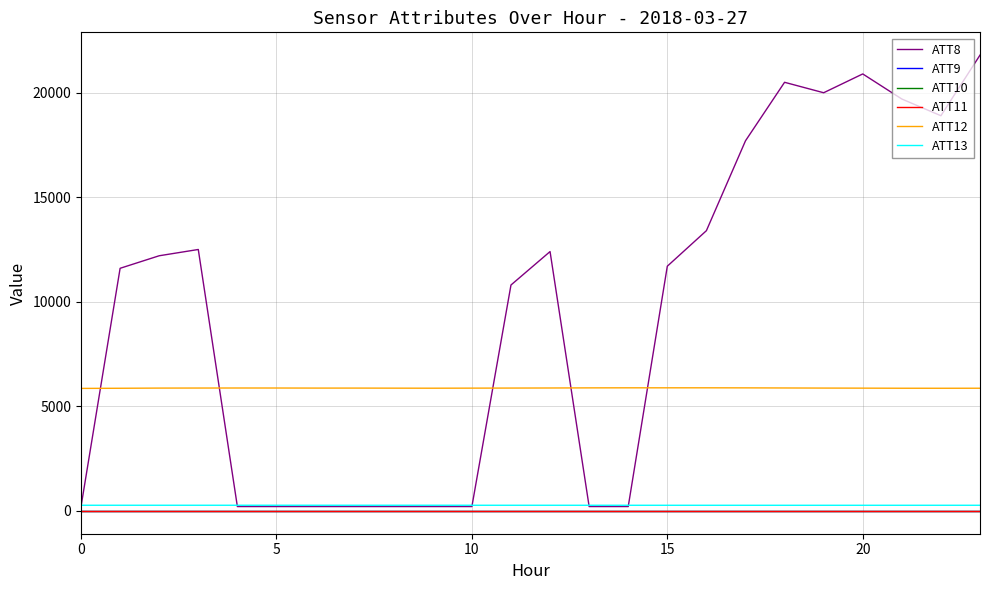

At how many categories does at least one series exceed 7021?

14